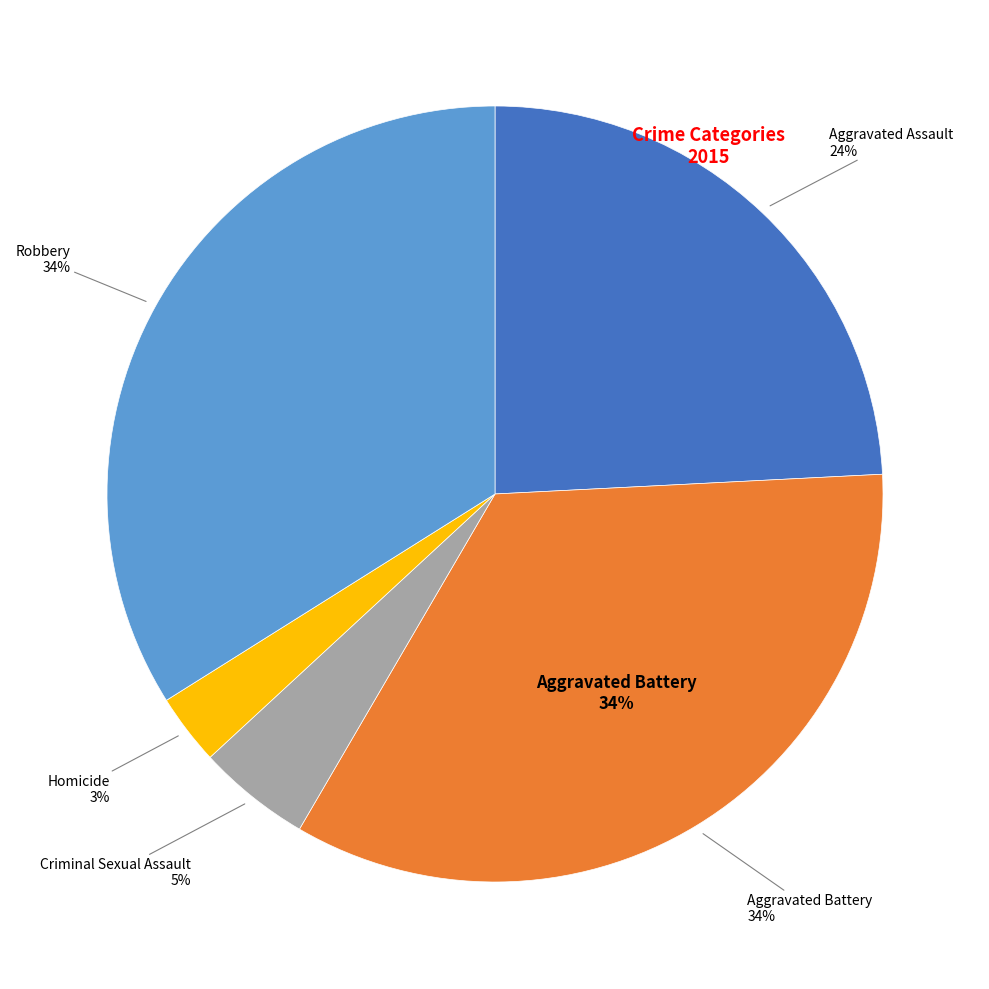

To the nearest percent, what percentage of the pie is Robbery?

34%